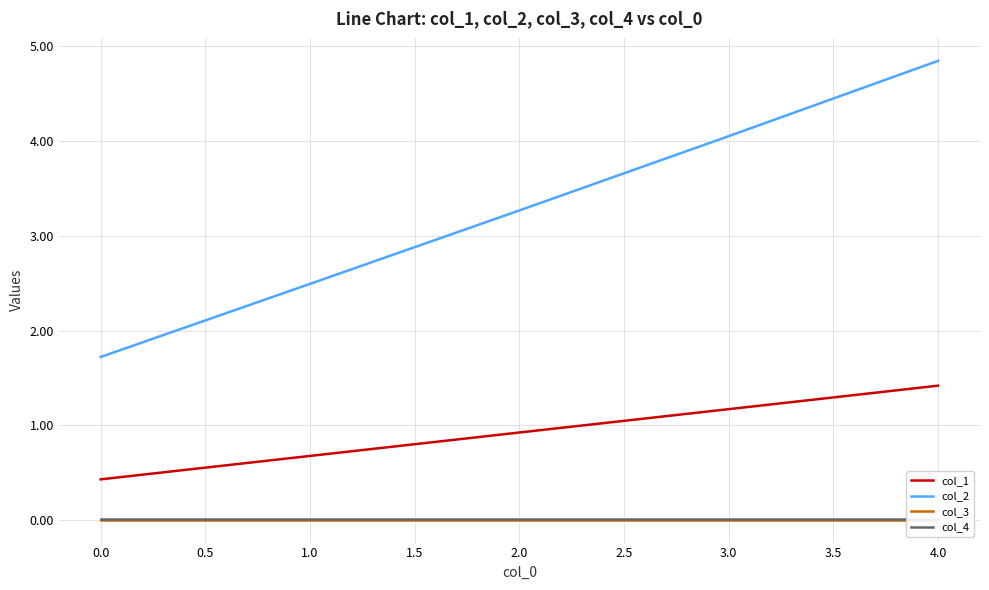

What is the value of the col_2 point at the 3rd from the left?

3.3